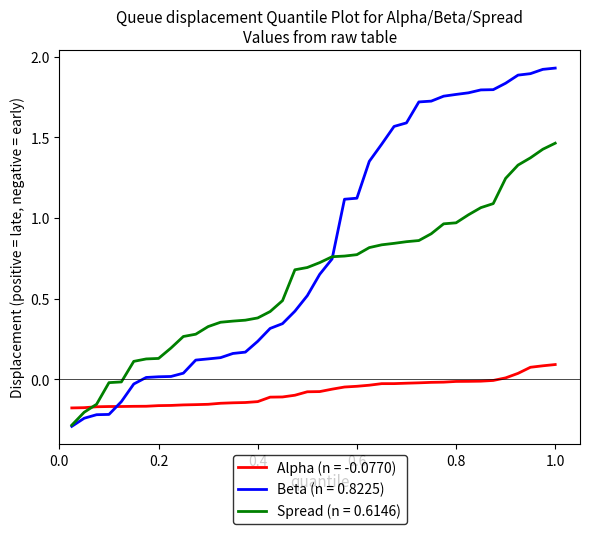

List the series in order of their peak value, highest first.

Beta (n = 0.8225), Spread (n = 0.6146), Alpha (n = -0.0770)